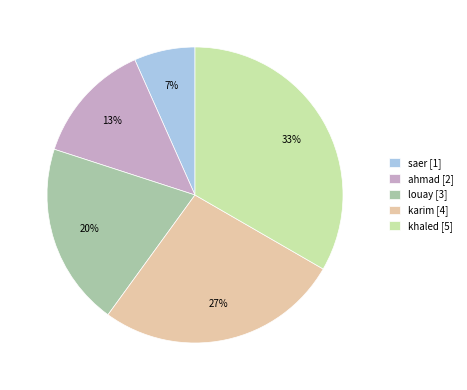

Count the number of slices in the pie.

5